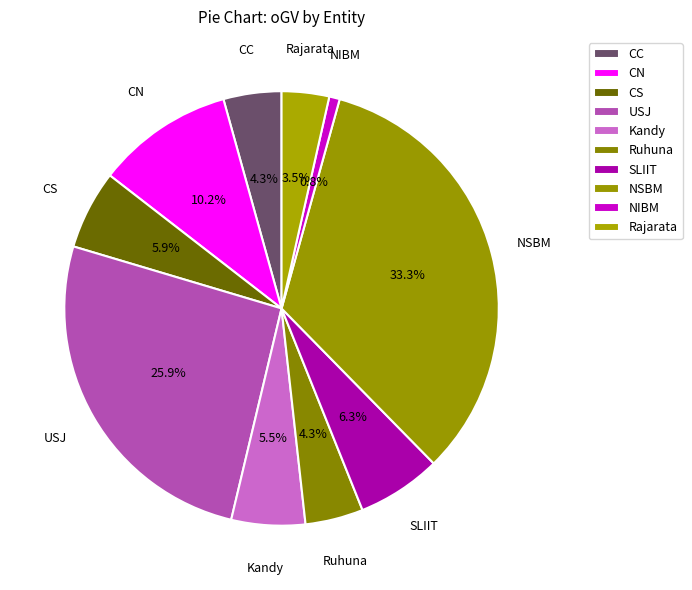

What is the total percentage of CN and Ruhuna?

14.5%